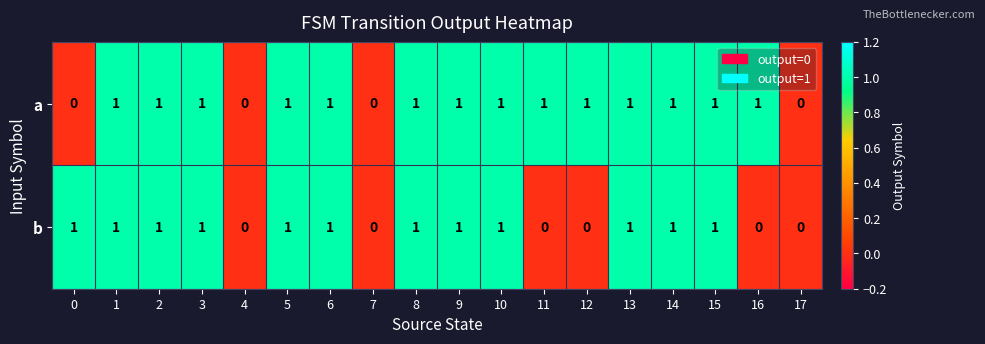

Is it true that a equals 0 at 7?

True